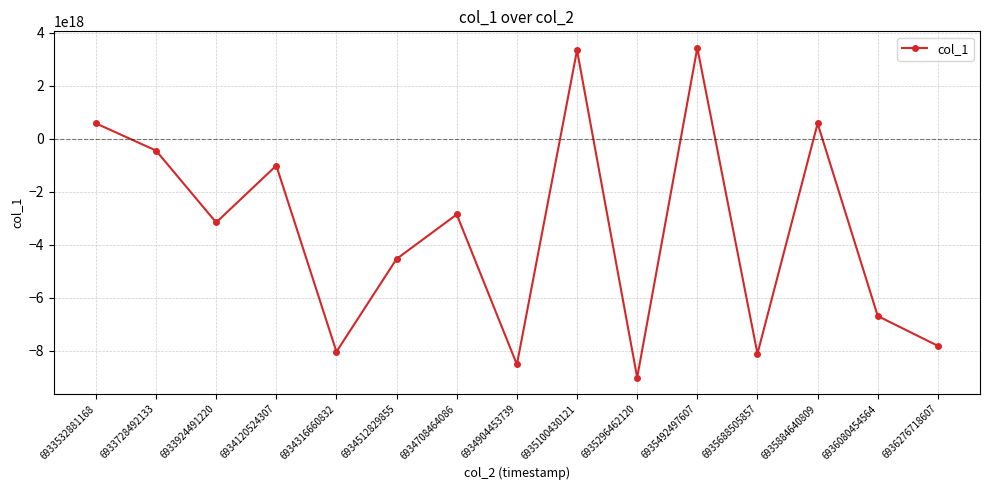

The value at 6935100430121 is 4532359094726083072. True or false?

False